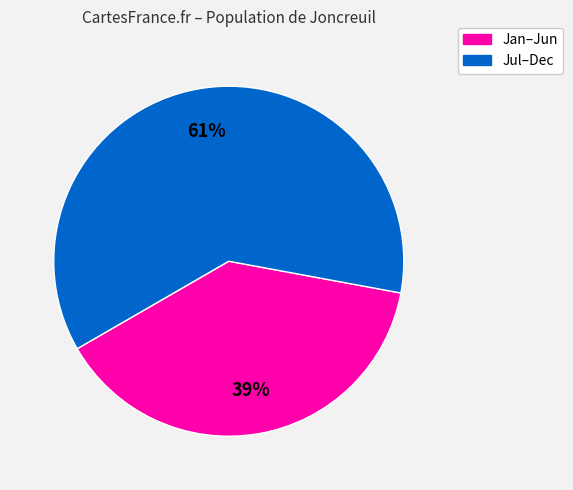

Is the sum of Jan–Jun and Jul–Dec greater than half?

Yes